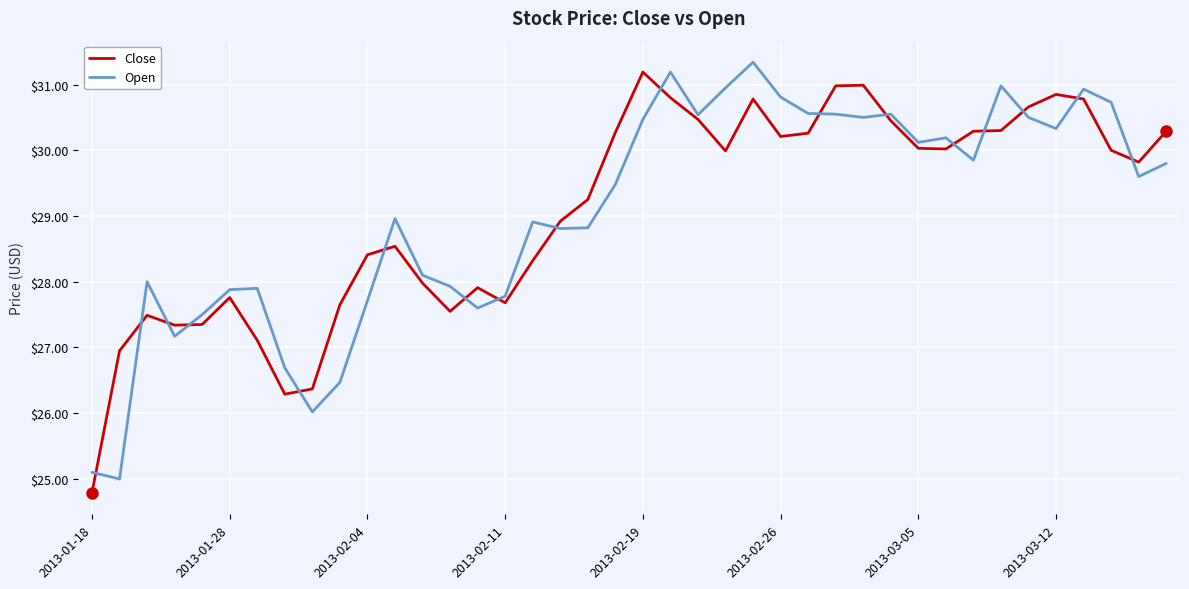

What is the highest value of the Open series?

31.3